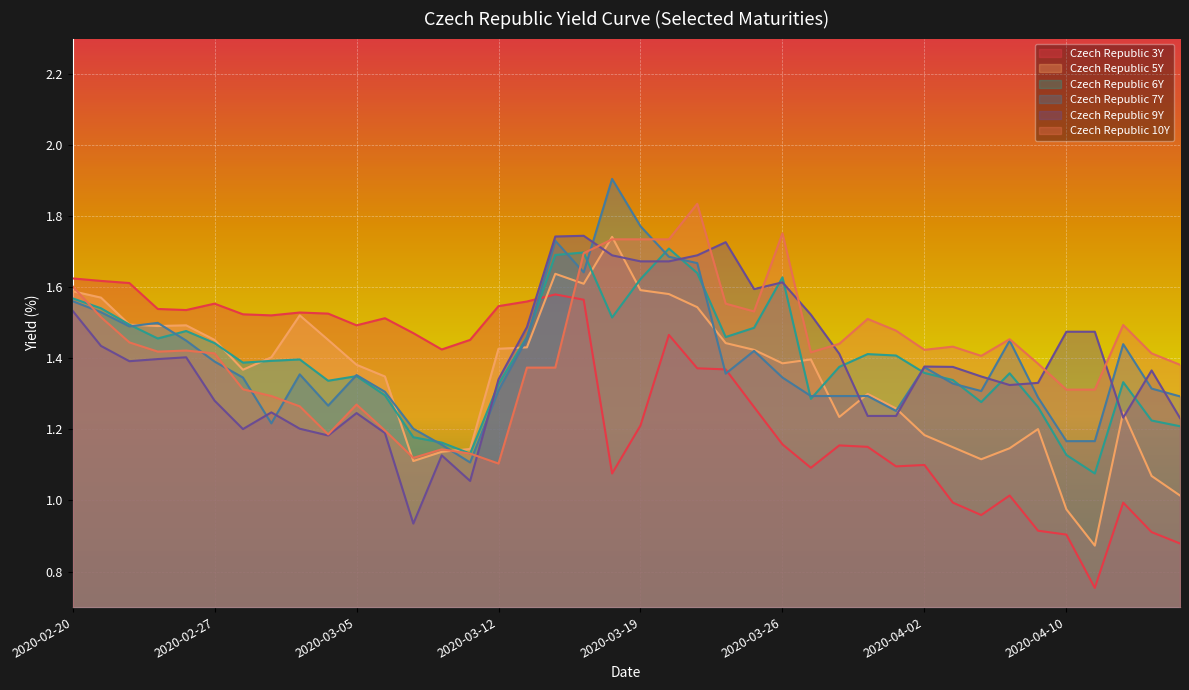

Reading left to right, transcribe all the data shown in this chart.

Czech Republic 3Y: 2020-02-20=1.6	2020-02-21=1.6	2020-02-24=1.6	2020-02-25=1.5	2020-02-26=1.5	2020-02-27=1.6	2020-02-28=1.5	2020-03-02=1.5	2020-03-03=1.5	2020-03-04=1.5	2020-03-05=1.5	2020-03-06=1.5	2020-03-09=1.5	2020-03-10=1.4	2020-03-11=1.5	2020-03-12=1.5	2020-03-13=1.6	2020-03-16=1.6	2020-03-17=1.6	2020-03-18=1.1	2020-03-19=1.2	2020-03-20=1.5	2020-03-23=1.4	2020-03-24=1.4	2020-03-25=1.3	2020-03-26=1.2	2020-03-27=1.1	2020-03-30=1.2	2020-03-31=1.2	2020-04-01=1.1	2020-04-02=1.1	2020-04-03=1.0	2020-04-07=1.0	2020-04-08=1.0	2020-04-09=0.9	2020-04-10=0.9	2020-04-13=0.8	2020-04-14=1.0	2020-04-15=0.9	2020-04-16=0.9
Czech Republic 5Y: 2020-02-20=1.6	2020-02-21=1.6	2020-02-24=1.5	2020-02-25=1.5	2020-02-26=1.5	2020-02-27=1.5	2020-02-28=1.4	2020-03-02=1.4	2020-03-03=1.5	2020-03-04=1.5	2020-03-05=1.4	2020-03-06=1.3	2020-03-09=1.1	2020-03-10=1.1	2020-03-11=1.1	2020-03-12=1.4	2020-03-13=1.4	2020-03-16=1.6	2020-03-17=1.6	2020-03-18=1.7	2020-03-19=1.6	2020-03-20=1.6	2020-03-23=1.5	2020-03-24=1.4	2020-03-25=1.4	2020-03-26=1.4	2020-03-27=1.4	2020-03-30=1.2	2020-03-31=1.3	2020-04-01=1.3	2020-04-02=1.2	2020-04-03=1.1	2020-04-07=1.1	2020-04-08=1.1	2020-04-09=1.2	2020-04-10=1.0	2020-04-13=0.9	2020-04-14=1.2	2020-04-15=1.1	2020-04-16=1.0
Czech Republic 6Y: 2020-02-20=1.6	2020-02-21=1.5	2020-02-24=1.5	2020-02-25=1.5	2020-02-26=1.5	2020-02-27=1.4	2020-02-28=1.4	2020-03-02=1.4	2020-03-03=1.4	2020-03-04=1.3	2020-03-05=1.4	2020-03-06=1.3	2020-03-09=1.2	2020-03-10=1.2	2020-03-11=1.1	2020-03-12=1.3	2020-03-13=1.5	2020-03-16=1.7	2020-03-17=1.7	2020-03-18=1.5	2020-03-19=1.6	2020-03-20=1.7	2020-03-23=1.6	2020-03-24=1.5	2020-03-25=1.5	2020-03-26=1.6	2020-03-27=1.3	2020-03-30=1.4	2020-03-31=1.4	2020-04-01=1.4	2020-04-02=1.4	2020-04-03=1.3	2020-04-07=1.3	2020-04-08=1.4	2020-04-09=1.3	2020-04-10=1.1	2020-04-13=1.1	2020-04-14=1.3	2020-04-15=1.2	2020-04-16=1.2
Czech Republic 7Y: 2020-02-20=1.6	2020-02-21=1.5	2020-02-24=1.5	2020-02-25=1.5	2020-02-26=1.4	2020-02-27=1.4	2020-02-28=1.3	2020-03-02=1.2	2020-03-03=1.4	2020-03-04=1.3	2020-03-05=1.4	2020-03-06=1.3	2020-03-09=1.2	2020-03-10=1.2	2020-03-11=1.1	2020-03-12=1.3	2020-03-13=1.5	2020-03-16=1.7	2020-03-17=1.6	2020-03-18=1.9	2020-03-19=1.8	2020-03-20=1.7	2020-03-23=1.7	2020-03-24=1.4	2020-03-25=1.4	2020-03-26=1.3	2020-03-27=1.3	2020-03-30=1.3	2020-03-31=1.3	2020-04-01=1.3	2020-04-02=1.4	2020-04-03=1.3	2020-04-07=1.3	2020-04-08=1.4	2020-04-09=1.3	2020-04-10=1.2	2020-04-13=1.2	2020-04-14=1.4	2020-04-15=1.3	2020-04-16=1.3
Czech Republic 9Y: 2020-02-20=1.5	2020-02-21=1.4	2020-02-24=1.4	2020-02-25=1.4	2020-02-26=1.4	2020-02-27=1.3	2020-02-28=1.2	2020-03-02=1.2	2020-03-03=1.2	2020-03-04=1.2	2020-03-05=1.2	2020-03-06=1.2	2020-03-09=0.9	2020-03-10=1.1	2020-03-11=1.1	2020-03-12=1.3	2020-03-13=1.5	2020-03-16=1.7	2020-03-17=1.7	2020-03-18=1.7	2020-03-19=1.7	2020-03-20=1.7	2020-03-23=1.7	2020-03-24=1.7	2020-03-25=1.6	2020-03-26=1.6	2020-03-27=1.5	2020-03-30=1.4	2020-03-31=1.2	2020-04-01=1.2	2020-04-02=1.4	2020-04-03=1.4	2020-04-07=1.3	2020-04-08=1.3	2020-04-09=1.3	2020-04-10=1.5	2020-04-13=1.5	2020-04-14=1.2	2020-04-15=1.4	2020-04-16=1.2
Czech Republic 10Y: 2020-02-20=1.6	2020-02-21=1.5	2020-02-24=1.4	2020-02-25=1.4	2020-02-26=1.4	2020-02-27=1.4	2020-02-28=1.3	2020-03-02=1.3	2020-03-03=1.3	2020-03-04=1.2	2020-03-05=1.3	2020-03-06=1.2	2020-03-09=1.1	2020-03-10=1.1	2020-03-11=1.1	2020-03-12=1.1	2020-03-13=1.4	2020-03-16=1.4	2020-03-17=1.7	2020-03-18=1.7	2020-03-19=1.7	2020-03-20=1.7	2020-03-23=1.8	2020-03-24=1.6	2020-03-25=1.5	2020-03-26=1.8	2020-03-27=1.4	2020-03-30=1.4	2020-03-31=1.5	2020-04-01=1.5	2020-04-02=1.4	2020-04-03=1.4	2020-04-07=1.4	2020-04-08=1.5	2020-04-09=1.4	2020-04-10=1.3	2020-04-13=1.3	2020-04-14=1.5	2020-04-15=1.4	2020-04-16=1.4